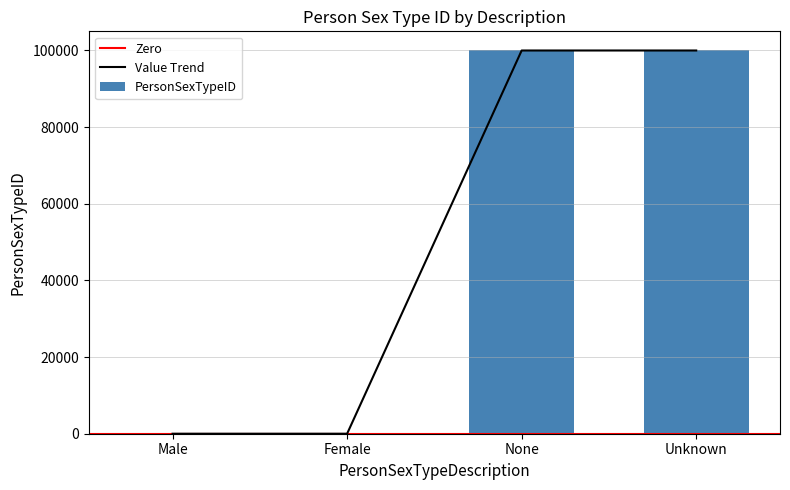

What value does the Value Trend series have at None?

99998